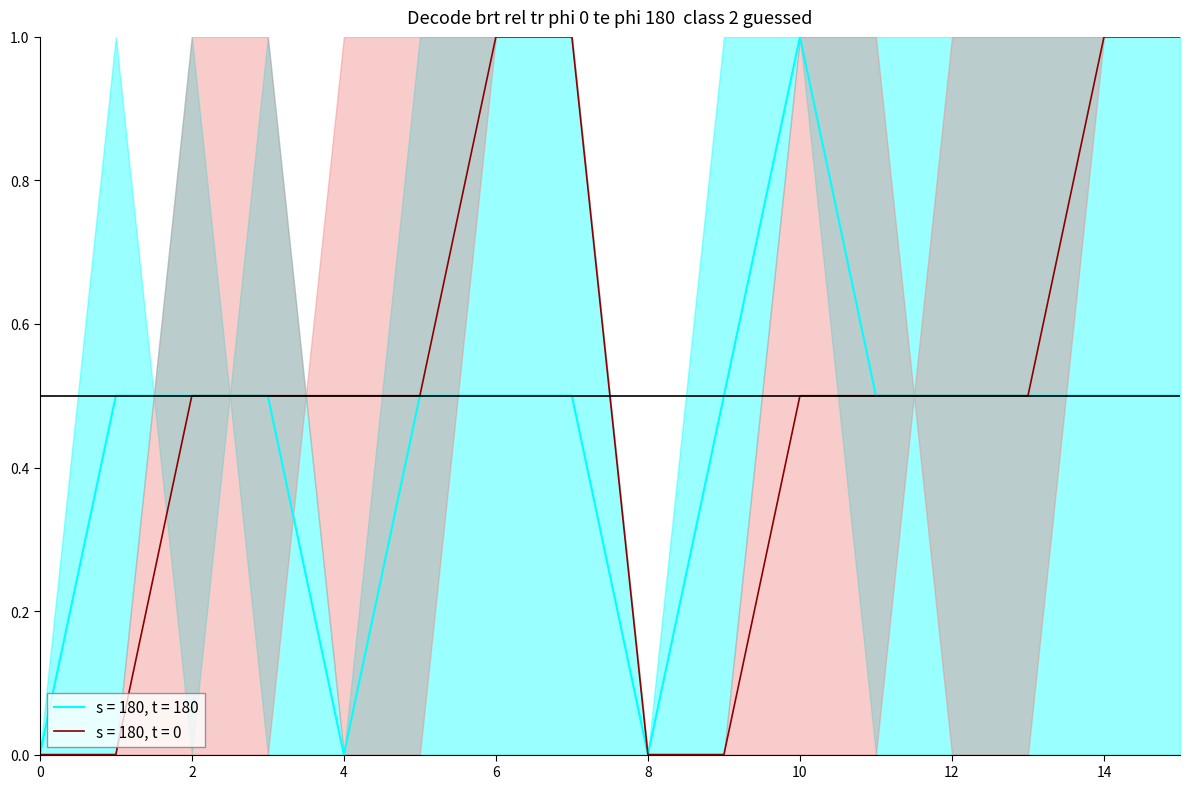

True or false: col_2 has more than 1 points higher than both neighbors.

False